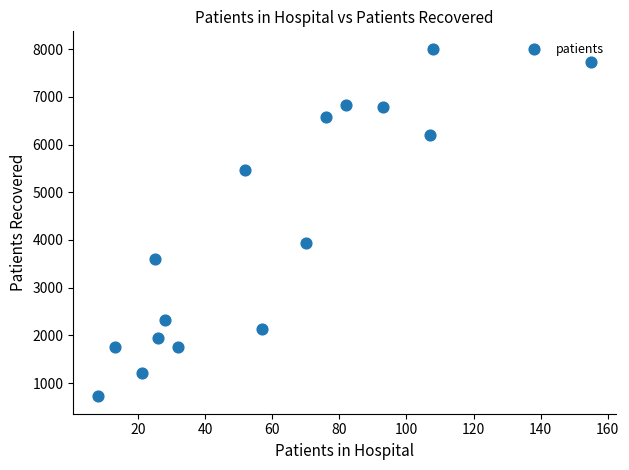

What is the range of Y values (max minus min)?

7286